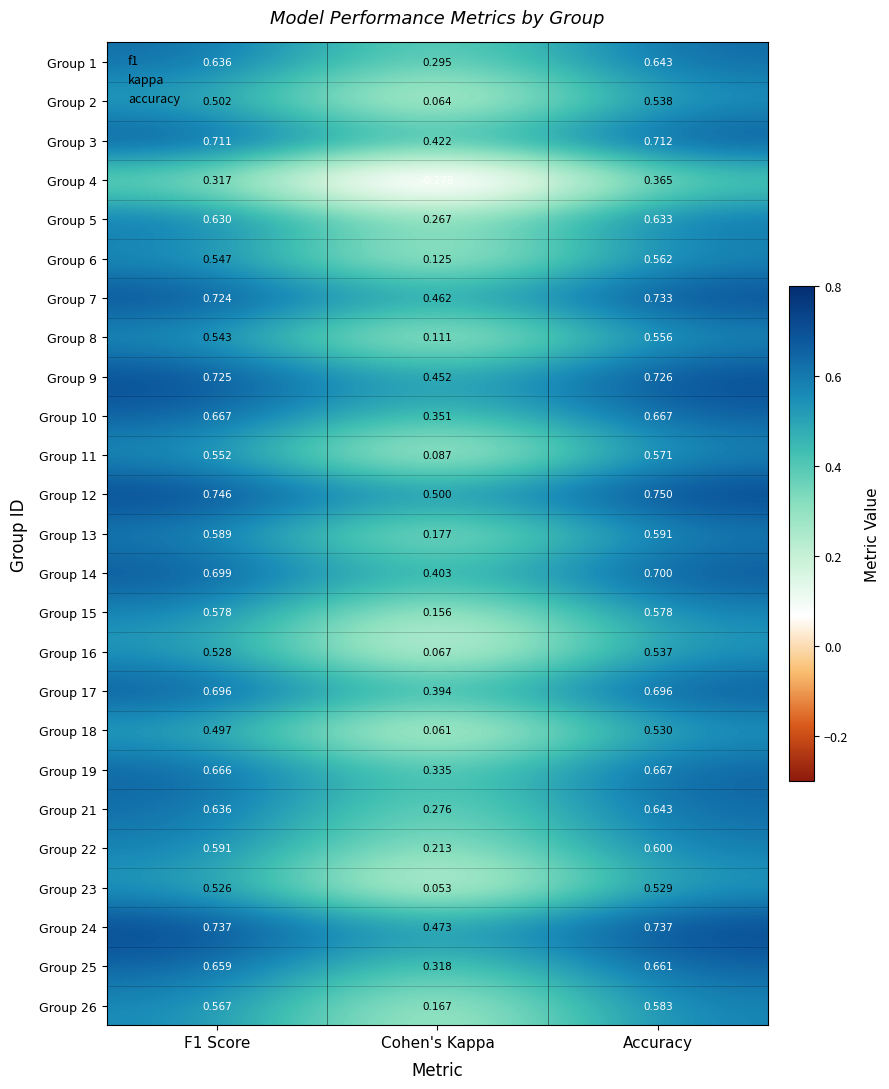

At which label is Group 12 closest to 0?

Cohen's Kappa